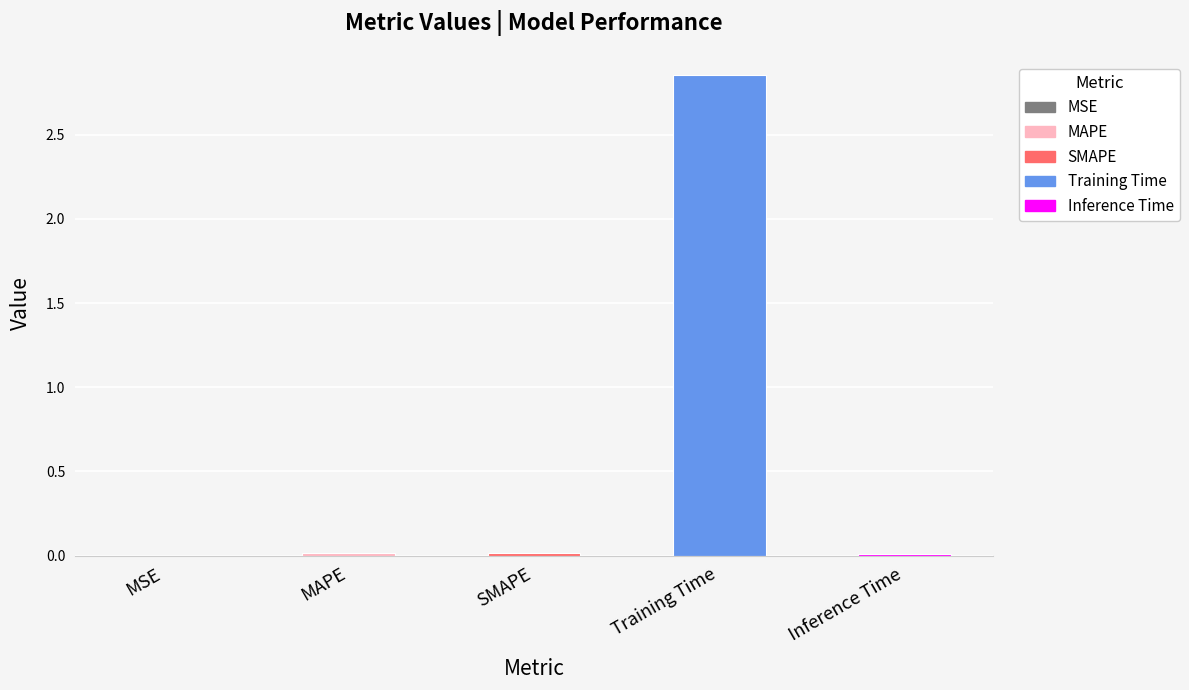

The value at SMAPE is 0.0. True or false?

True